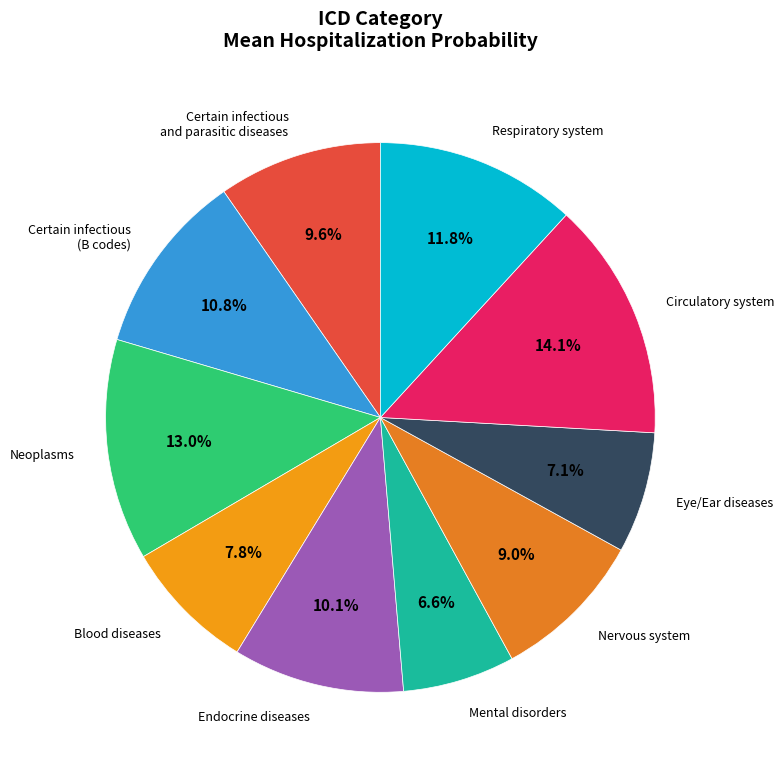

Count the number of slices in the pie.

10